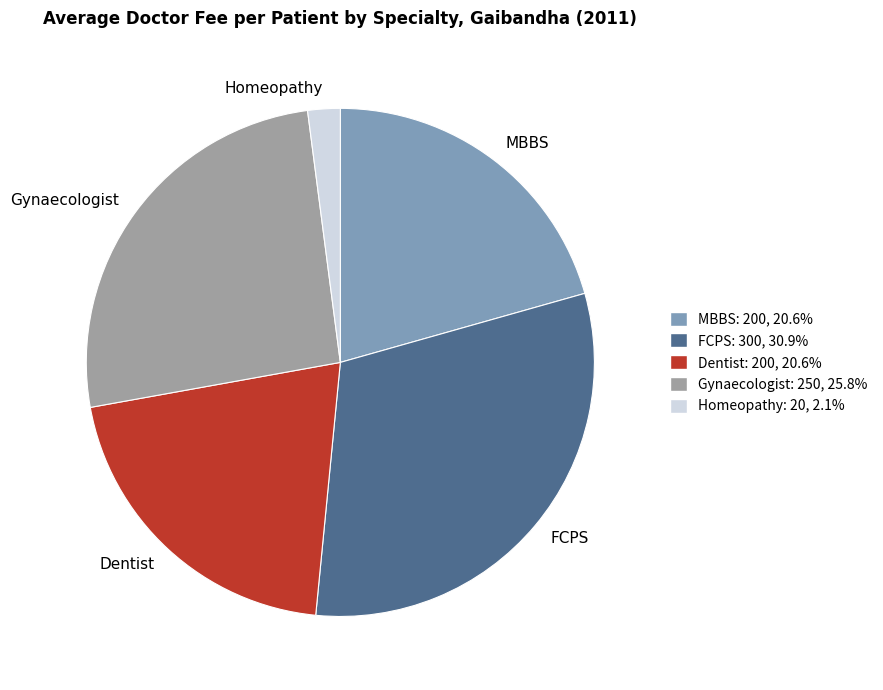

How many segments does this pie chart have?

5